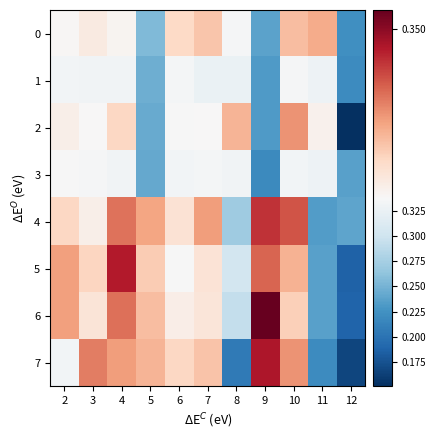

Rank the series by their maximum value, from lowest to highest.

1, 3, 0, 2, 4, 5, 7, 6